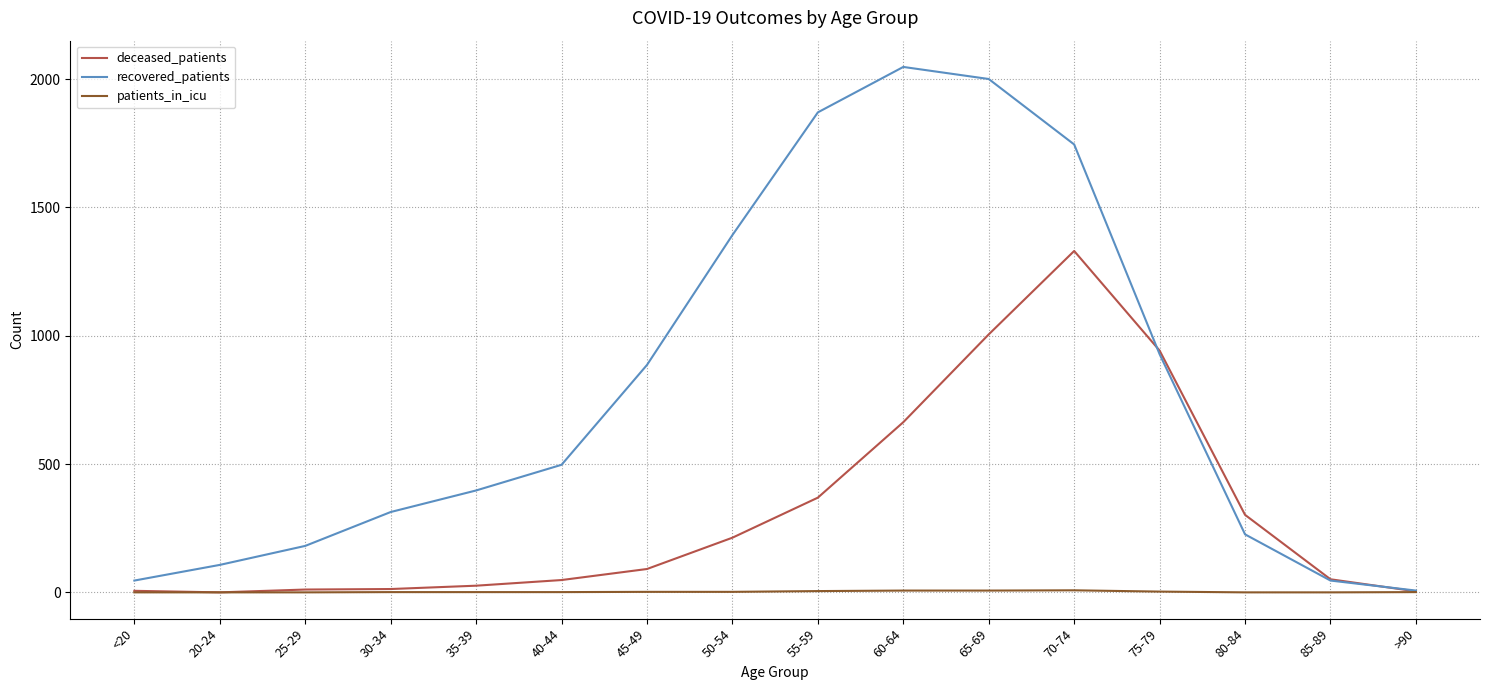

What is the total value across all series at 55-59?

2244